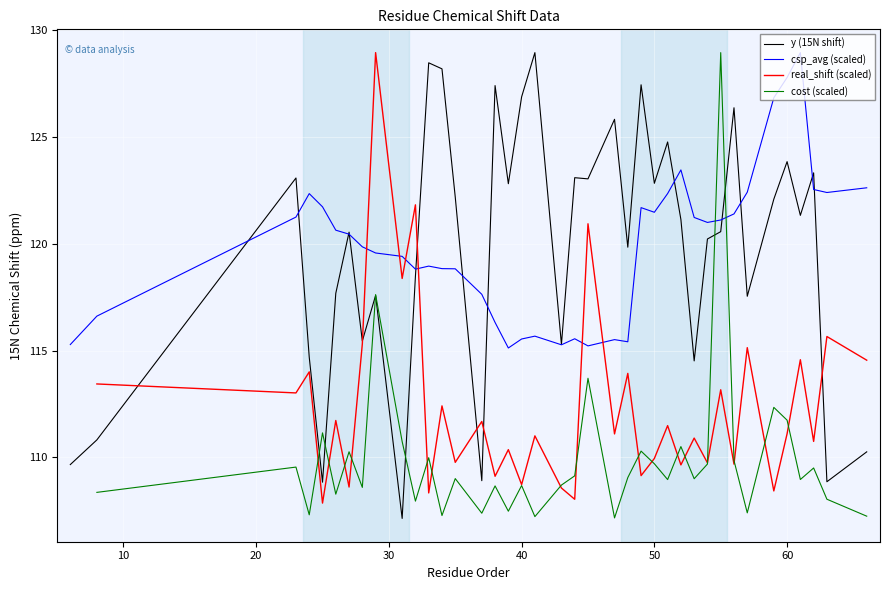

In csp_avg, how many points are lower than both neighbors (excluding endpoints)?

8